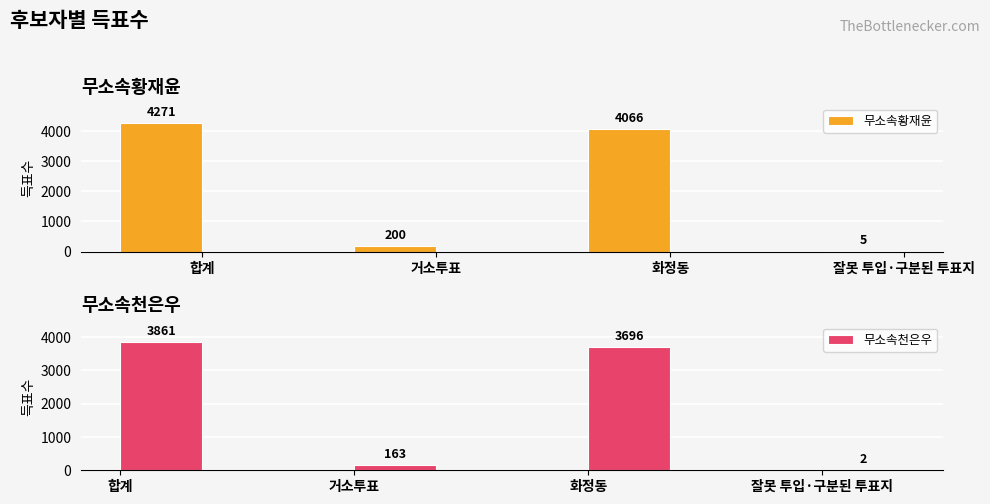

Reading right to left, transcribe all the data shown in this chart.

무소속황재윤: 5	4066	200	4271
무소속천은우: 2	3696	163	3861